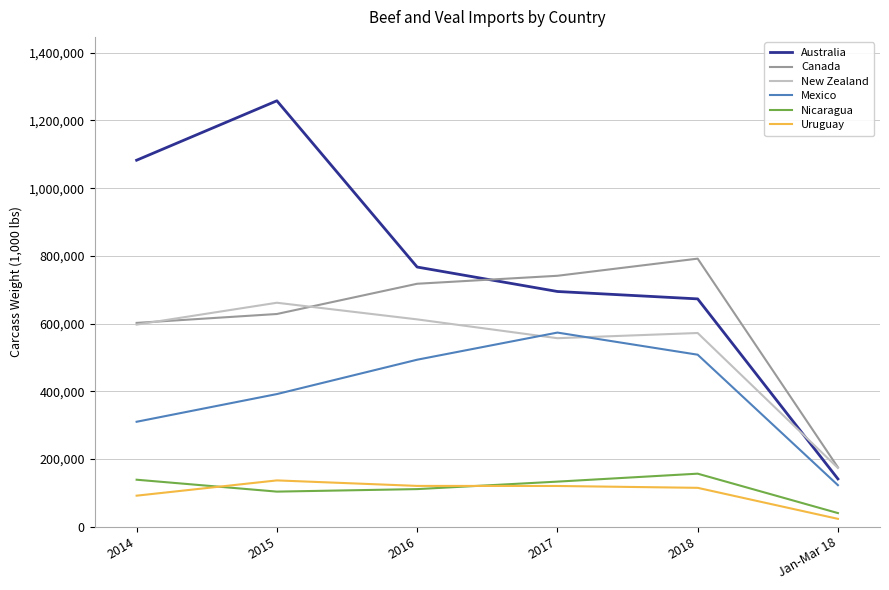

How many lines are shown in the chart?

6